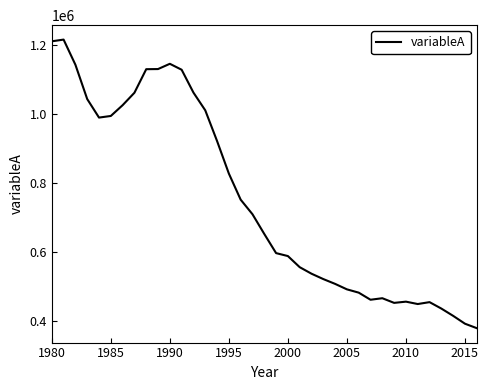

What is the maximum value shown in the chart?

1214935